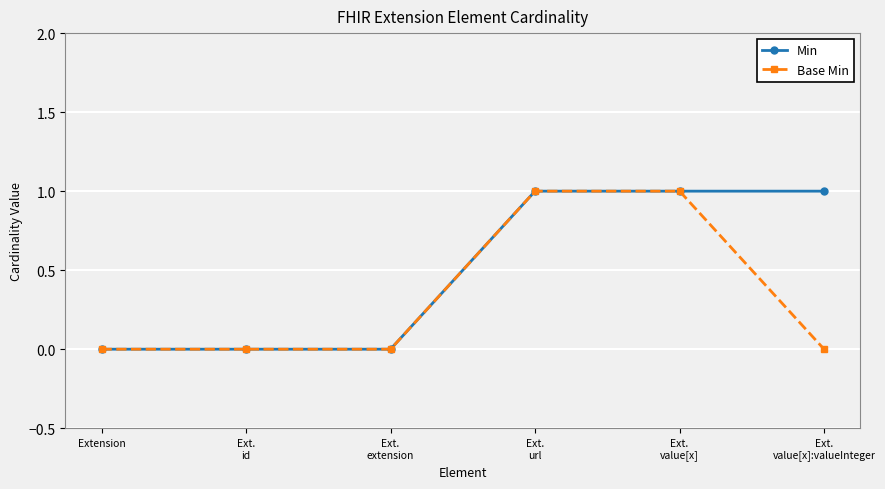

Rank the series by their average value, from highest to lowest.

Min, Base Min